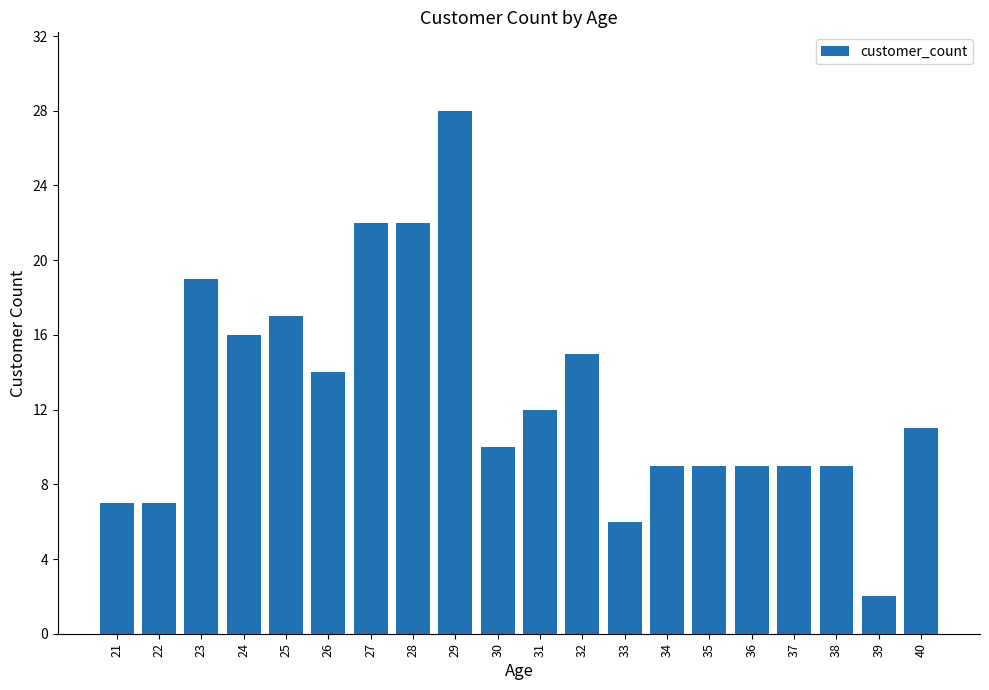

What is the difference between the maximum and minimum values?

26